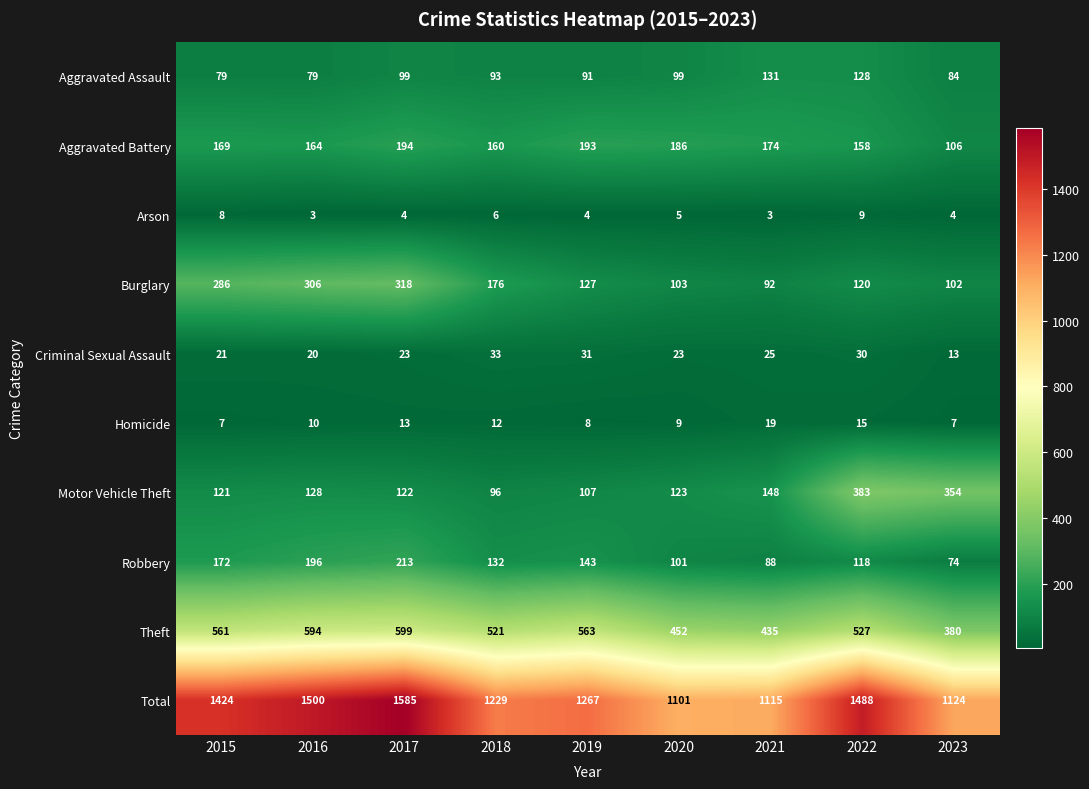

At which label is Aggravated Battery closest to 150?

2022